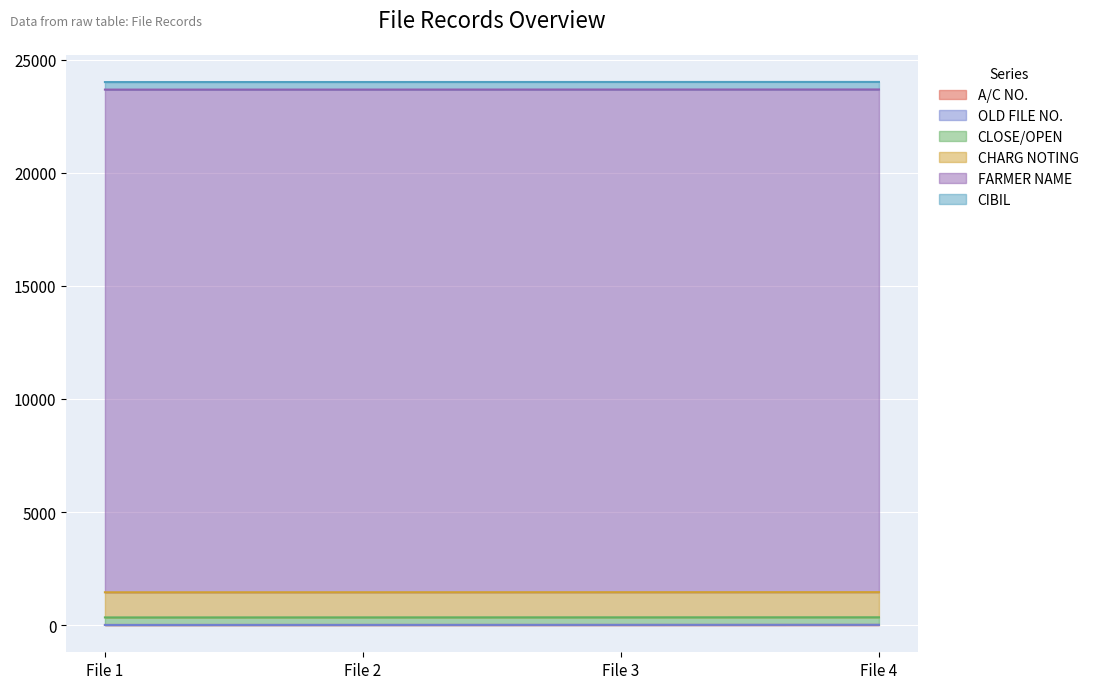

Rank the series by their maximum value, from lowest to highest.

OLD FILE NO., A/C NO., CLOSE/OPEN, CIBIL, CHARG NOTING, FARMER NAME